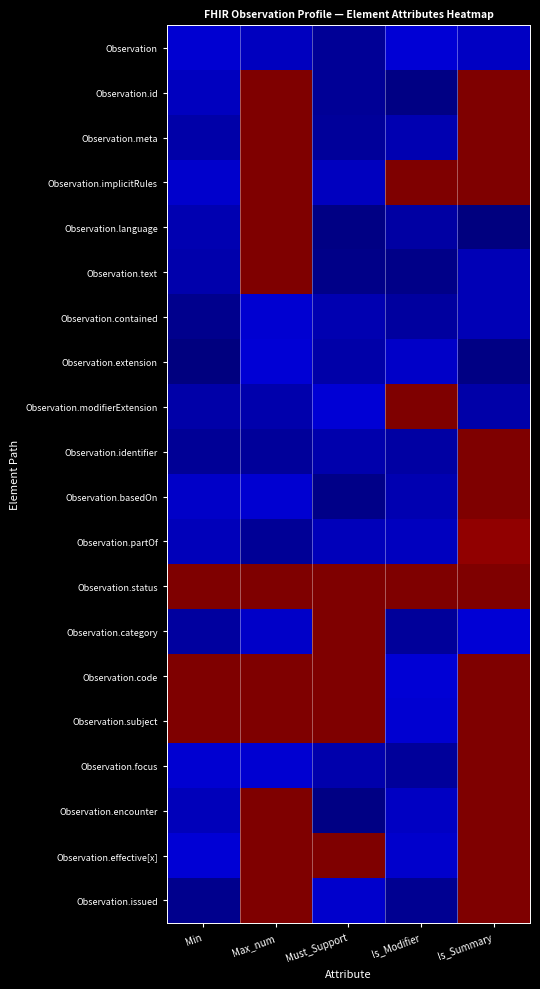

At how many categories does at least one series exceed 0?

5